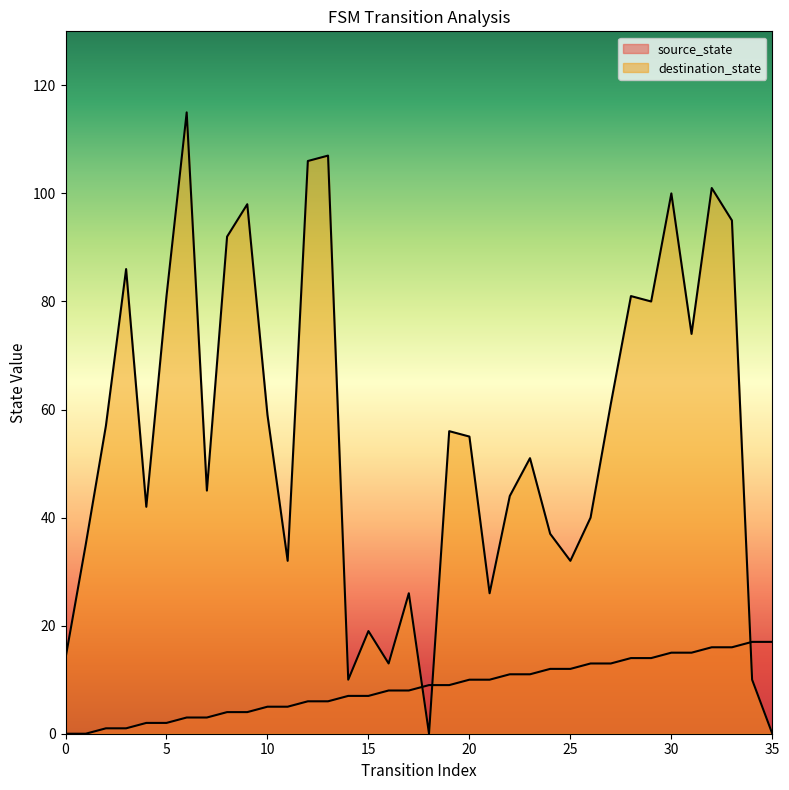

At how many categories does at least one series exceed 57?

15